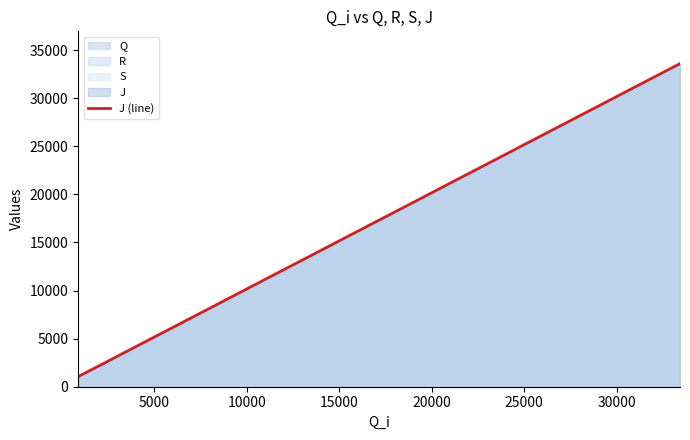

What is the difference between the second highest and minimum values?

31700